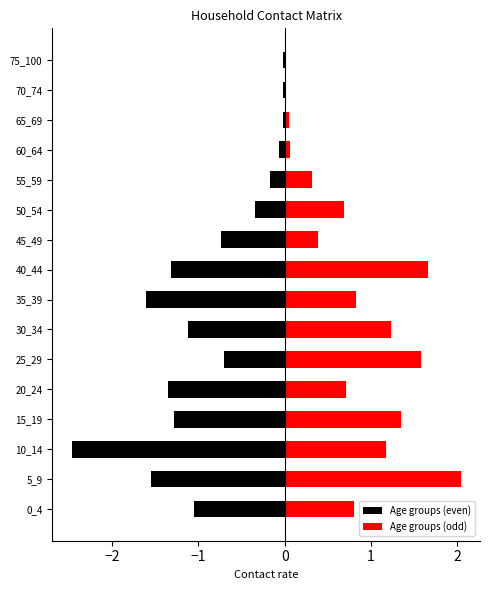

What is the difference between the second highest and minimum values in the 0_4 series?

0.8